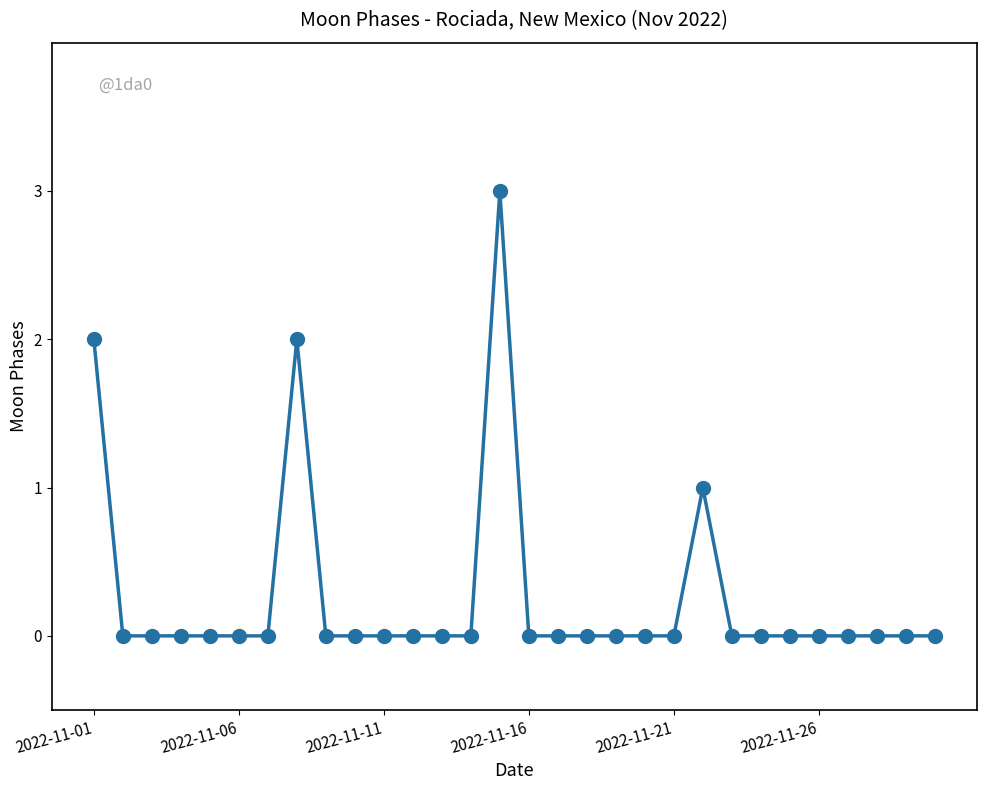

What is the greatest value displayed?

3